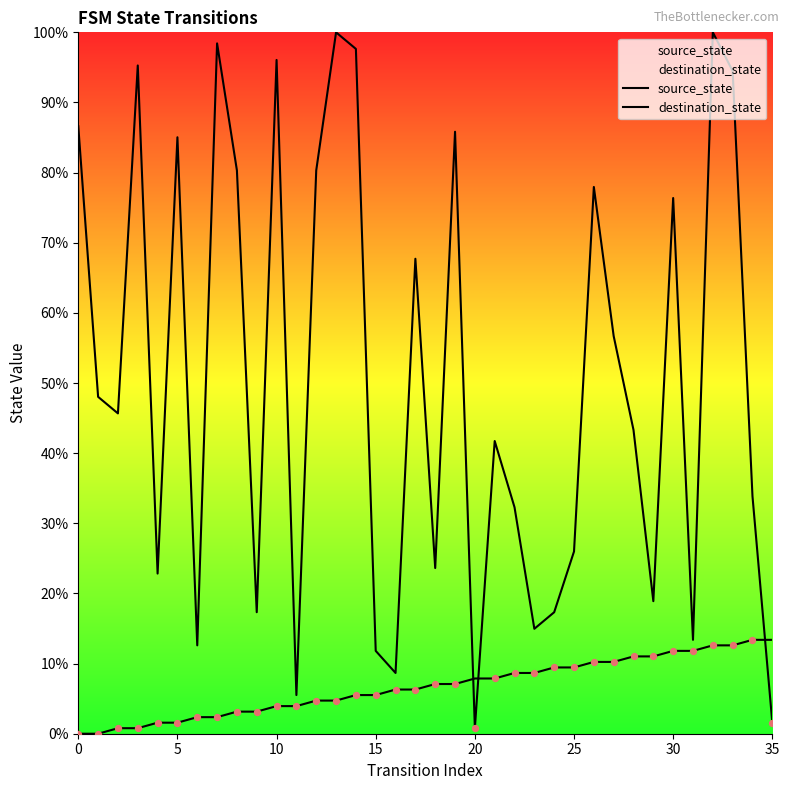

Which series contains the lowest Y value?

source_state